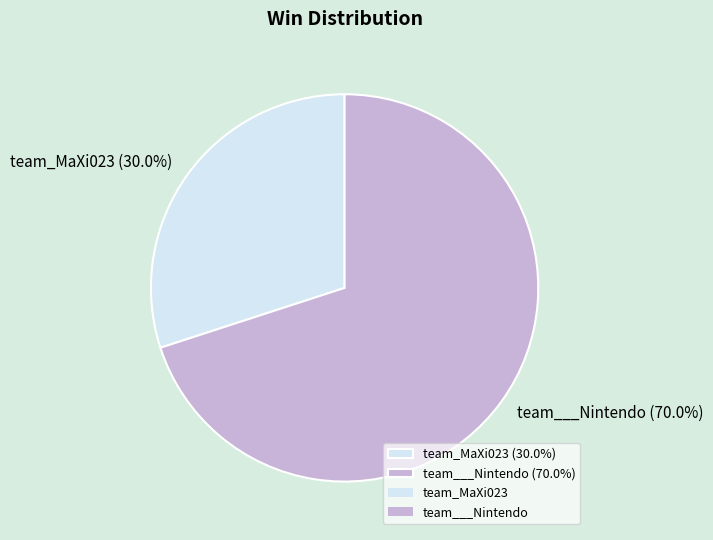

True or false: team_MaXi023 accounts for 43% of the total.

False